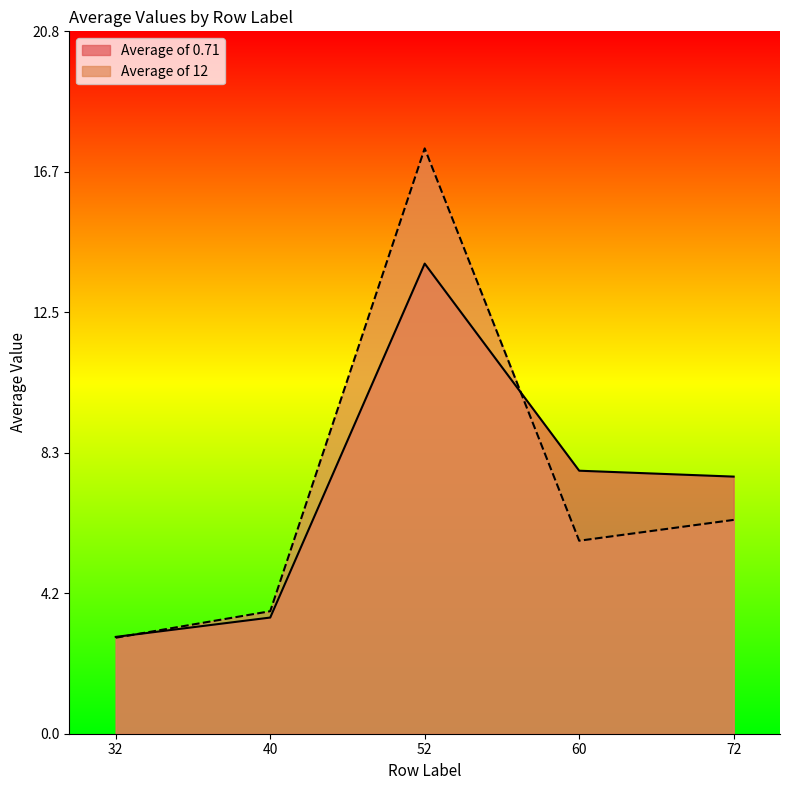

At how many categories does at least one series exceed 17?

1